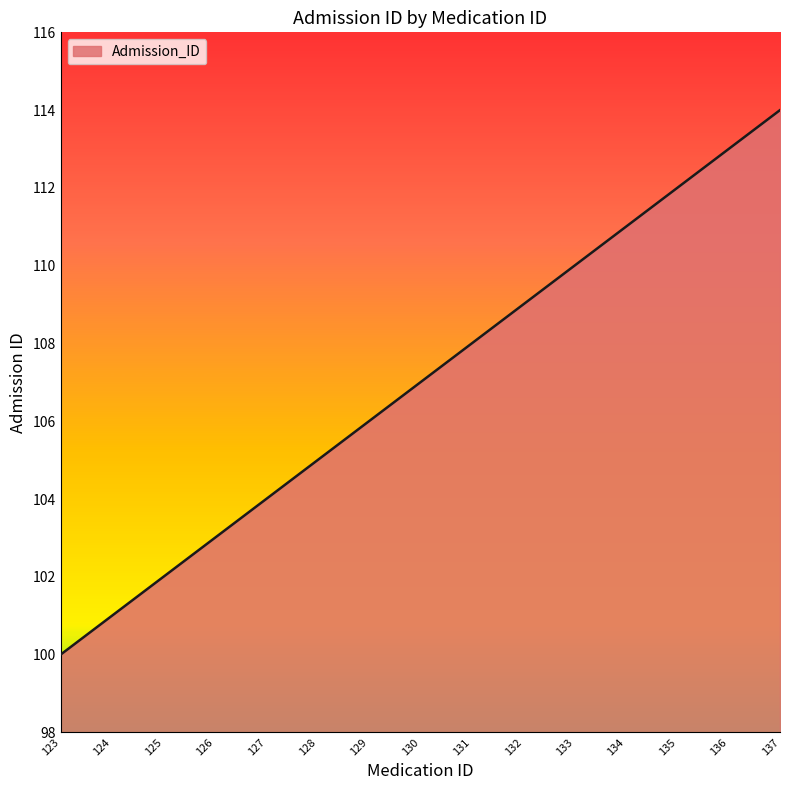

True or false: there are more than 1 points higher than both neighbors.

False